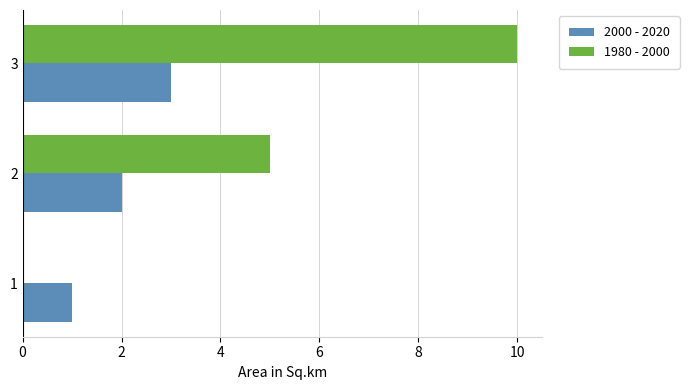

What is the sum of all 1980 - 2000 values?

15